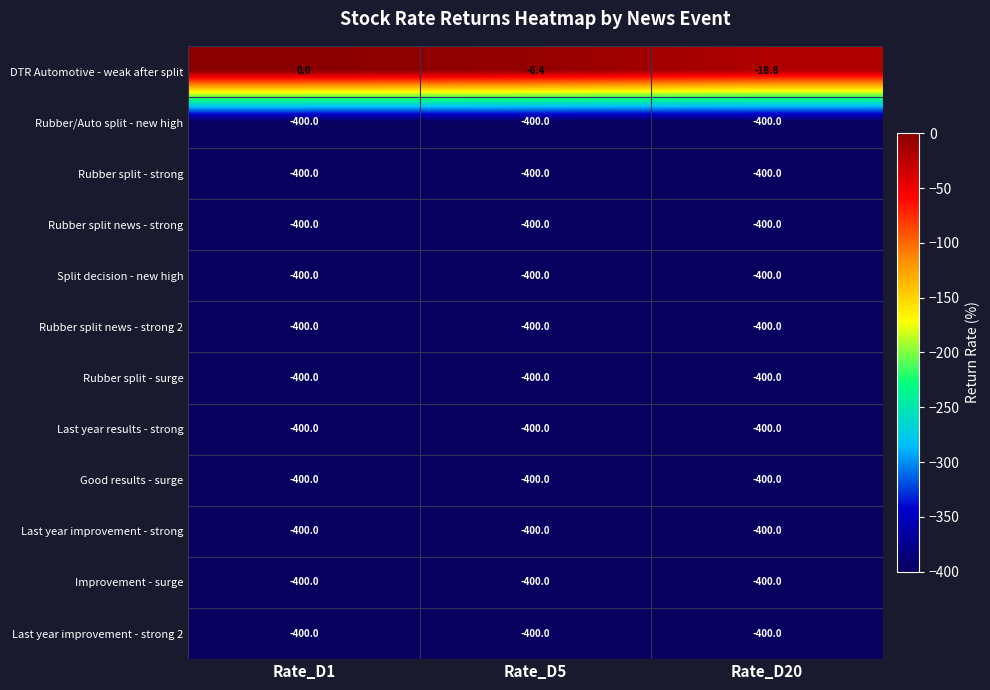

Between Rate_D1 and Rate_D5, which series saw the biggest shift?

DTR Automotive - weak after split